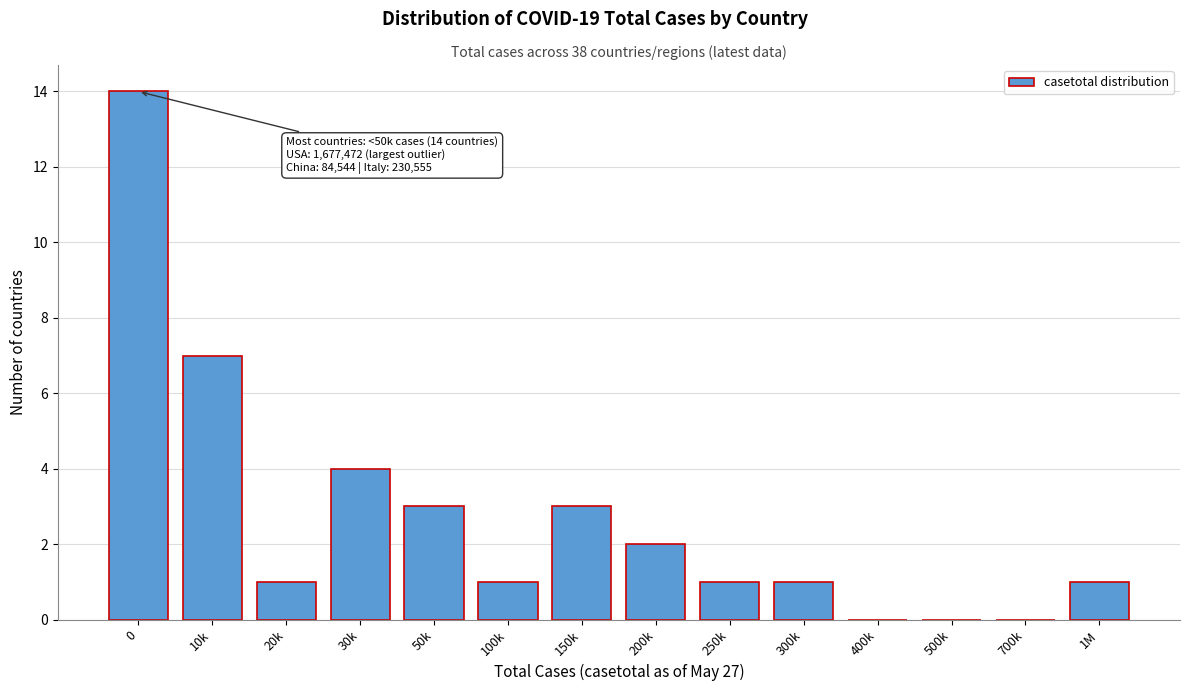

Reading left to right, transcribe all the data shown in this chart.

0=14	10k=7	20k=1	30k=4	50k=3	100k=1	150k=3	200k=2	250k=1	300k=1	400k=0	500k=0	700k=0	1M=1